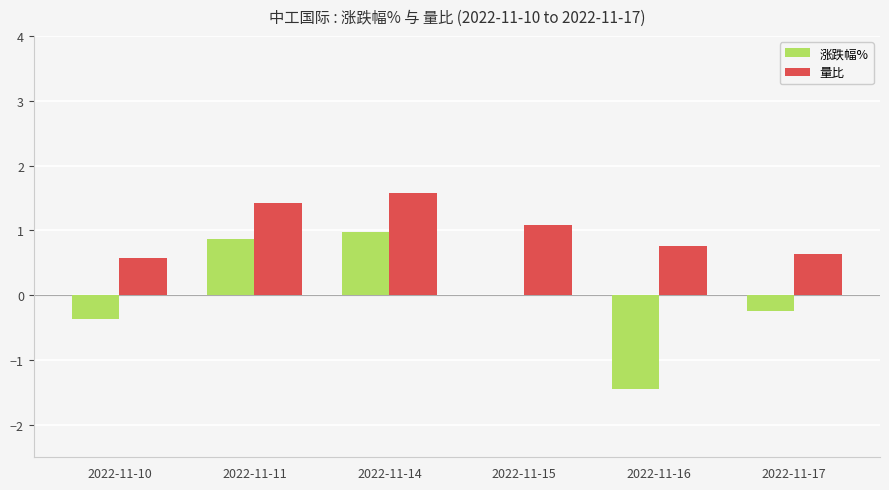

Are the bars horizontal?

No